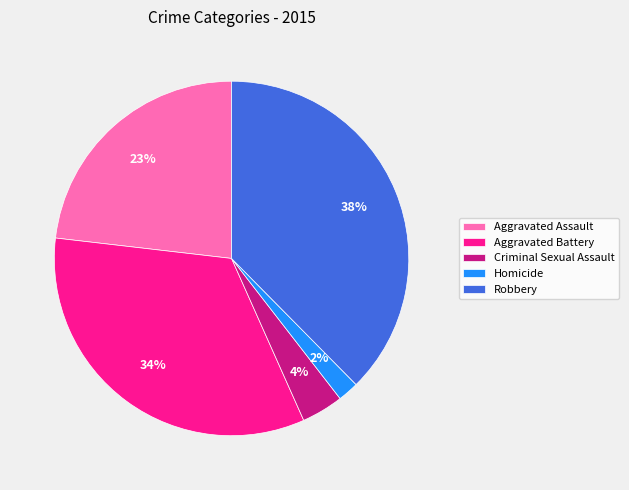

Is the sum of Homicide and Criminal Sexual Assault greater than half?

No